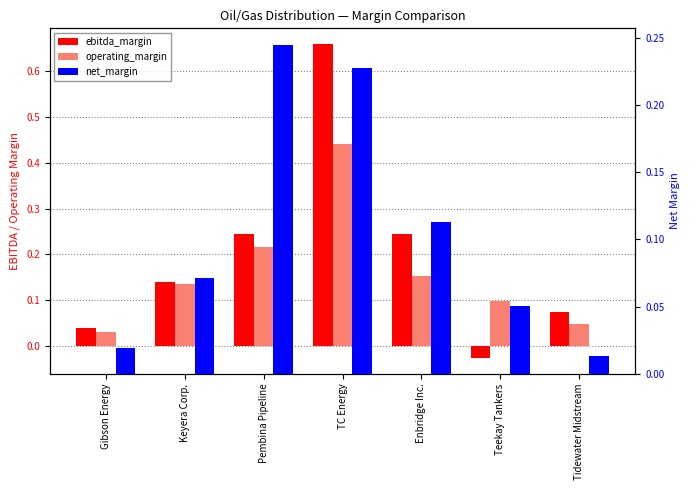

Reading right to left, list all the values displayed in this chart.

ebitda_margin: 0.1	-0.0	0.2	0.7	0.2	0.1	0.0
operating_margin: 0.0	0.1	0.2	0.4	0.2	0.1	0.0
net_margin: 0.0	0.1	0.1	0.2	0.2	0.1	0.0